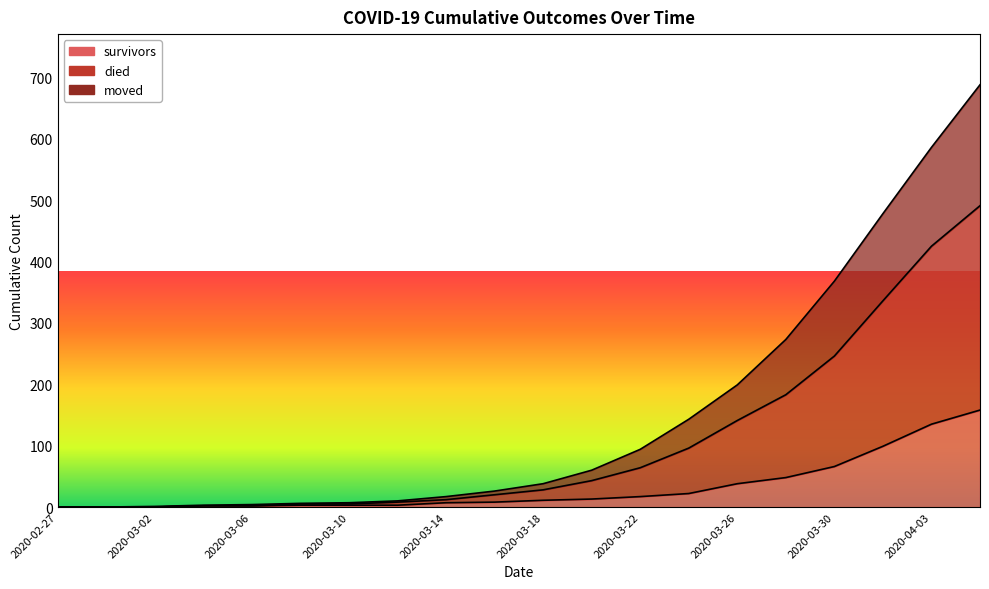

The value of died at 2020-03-08 is 6. True or false?

True